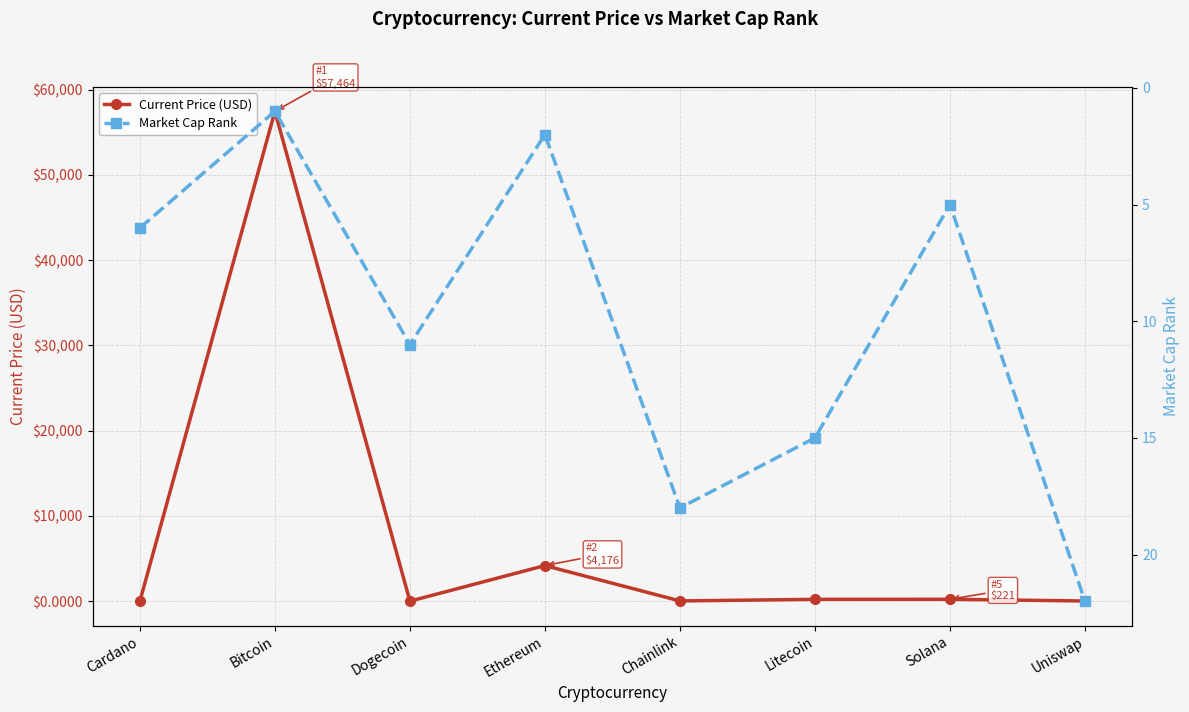

Reading left to right, list all the values displayed in this chart.

Current Price (USD): Cardano=1.8	Bitcoin=57464.0	Dogecoin=0.2	Ethereum=4175.9	Chainlink=27.5	Litecoin=215.0	Solana=220.6	Uniswap=20.9
Market Cap Rank: Cardano=6.0	Bitcoin=1.0	Dogecoin=11.0	Ethereum=2.0	Chainlink=18.0	Litecoin=15.0	Solana=5.0	Uniswap=22.0